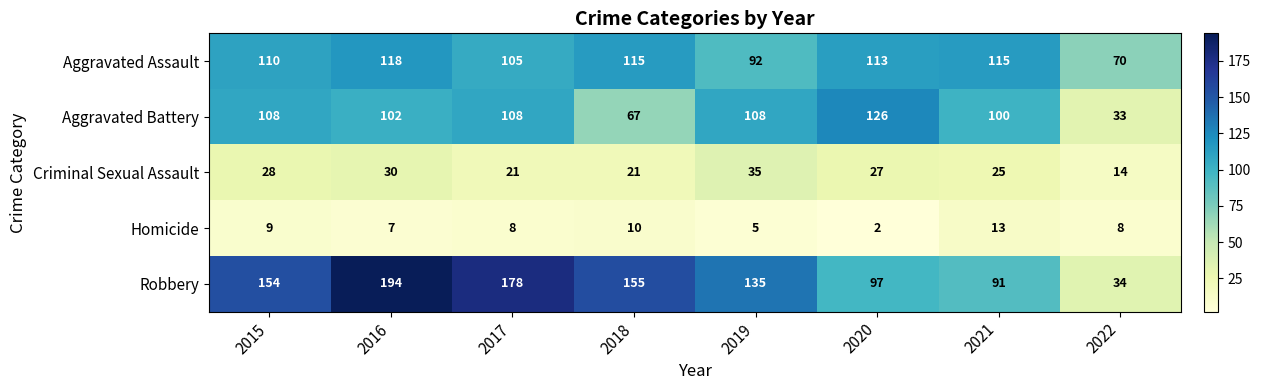

What is the spread (max minus min) of values at 2022?

62